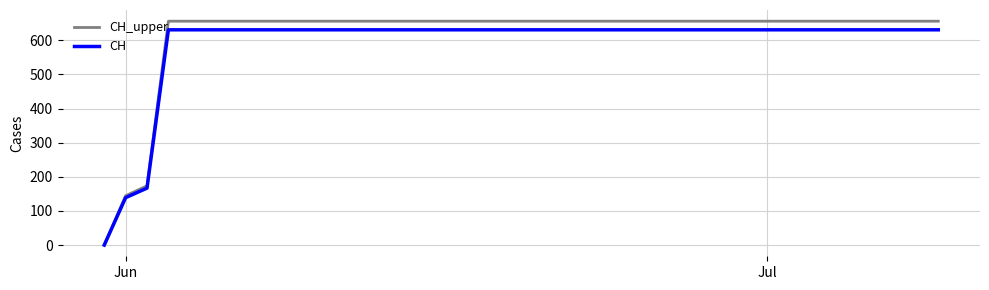

What is the difference between the maximum and second lowest values in the CH series?

492.0